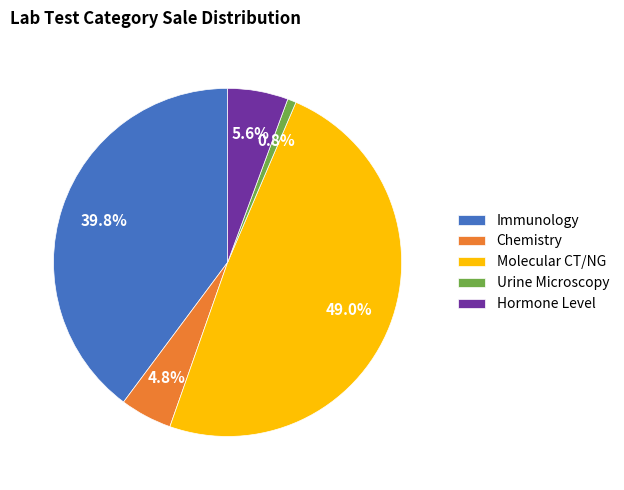

Does any single category account for the majority?

No